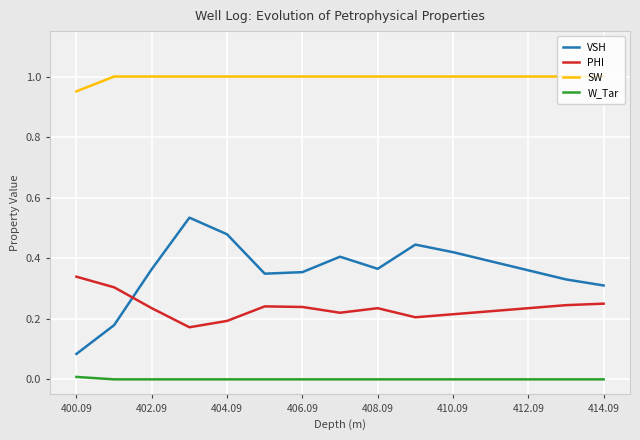

Which series has the widest spread of values?

VSH